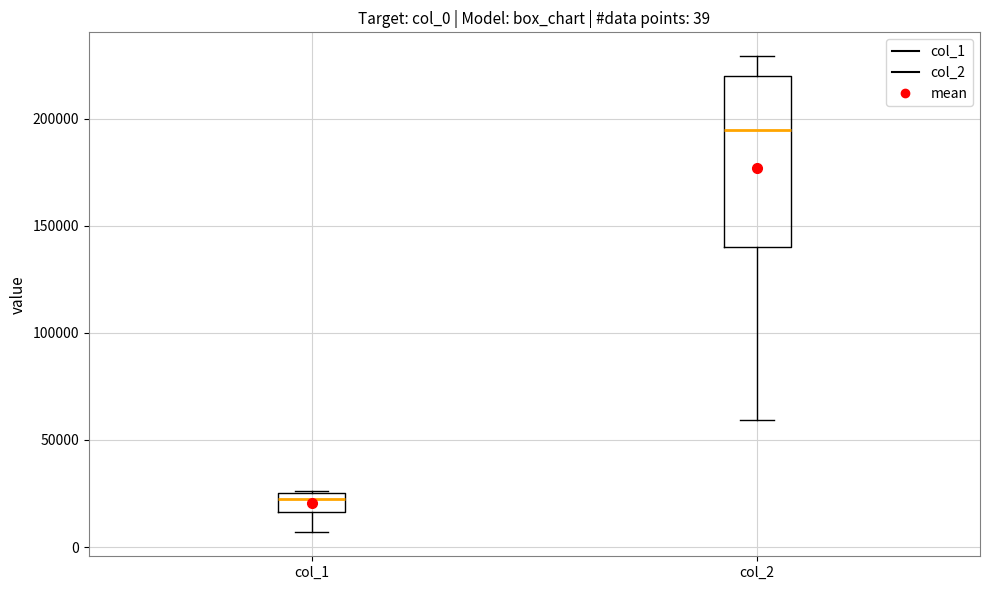

Which box's median line is the lowest?

col_1